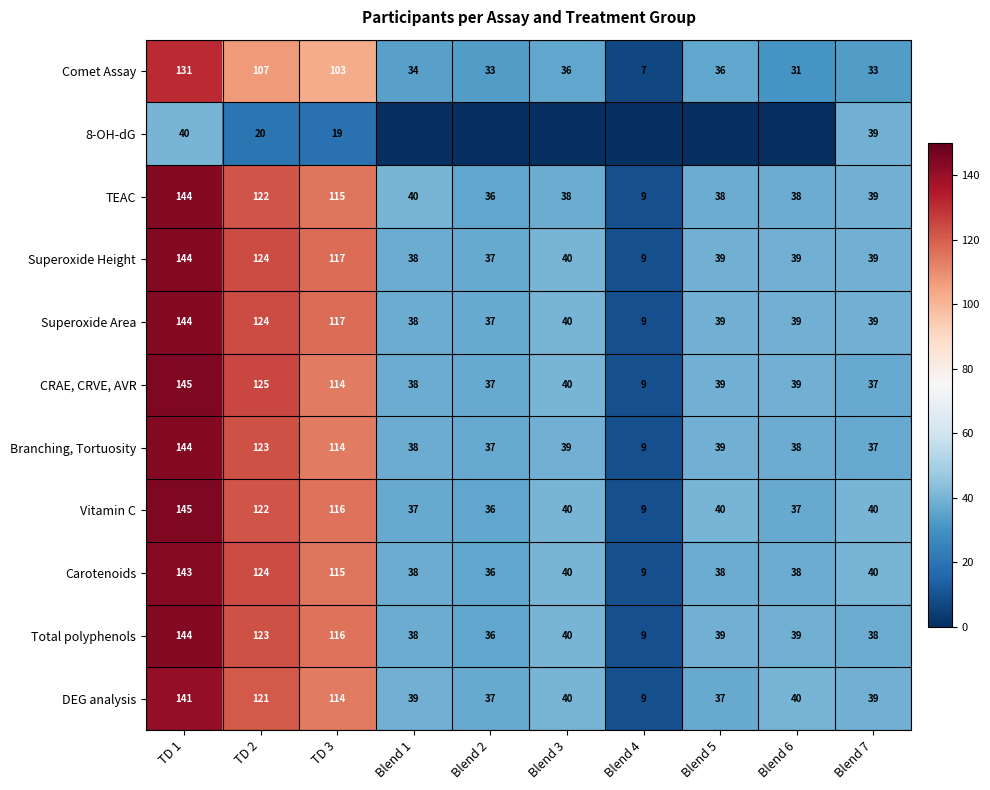

What is the spread (max minus min) of values at Blend 7?

7